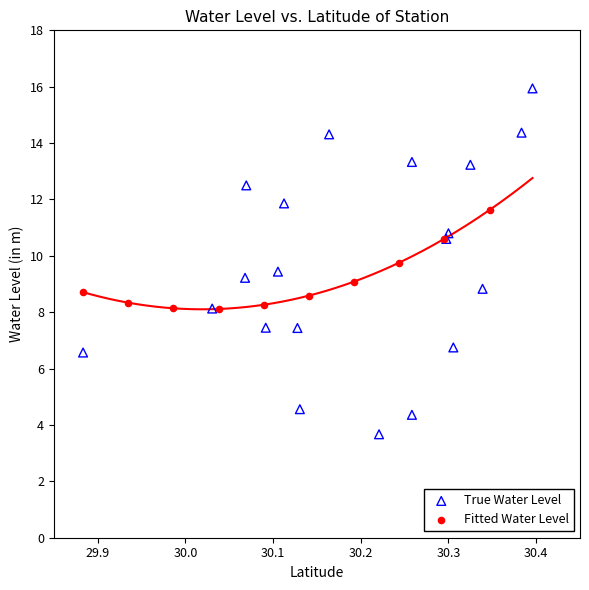

Which series reaches the minimum Y coordinate?

True Water Level